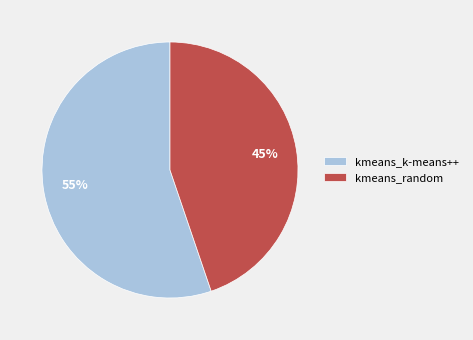

Is the sum of kmeans_random and kmeans_k-means++ greater than half?

Yes